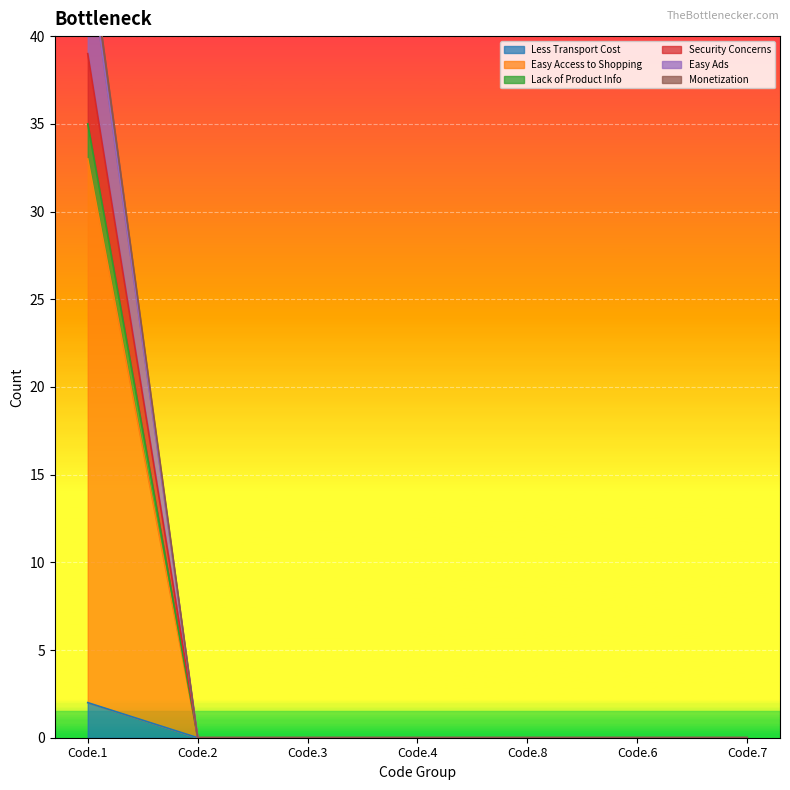

True or false: Lack of Product Info and Monetization cross at least once.

False